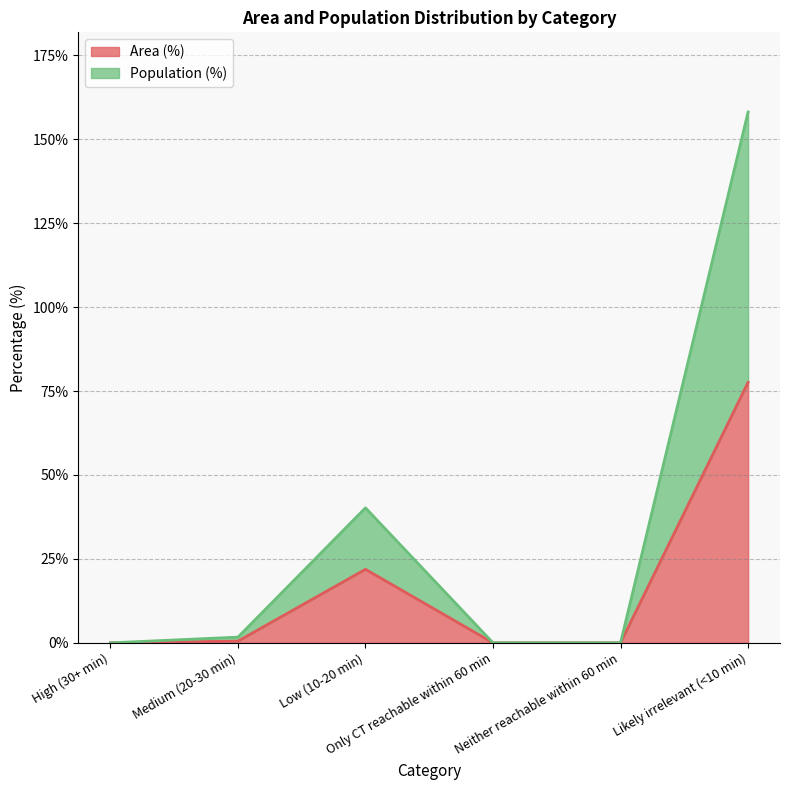

Reading left to right, extract all data points from this chart.

Area (%): High (30+ min)=0.0	Medium (20-30 min)=0.5	Low (10-20 min)=21.9	Only CT reachable within 60 min=0.0	Neither reachable within 60 min=0.0	Likely irrelevant (<10 min)=77.6
Population (%): High (30+ min)=0.0	Medium (20-30 min)=1.7	Low (10-20 min)=40.2	Only CT reachable within 60 min=0.0	Neither reachable within 60 min=0.0	Likely irrelevant (<10 min)=158.1